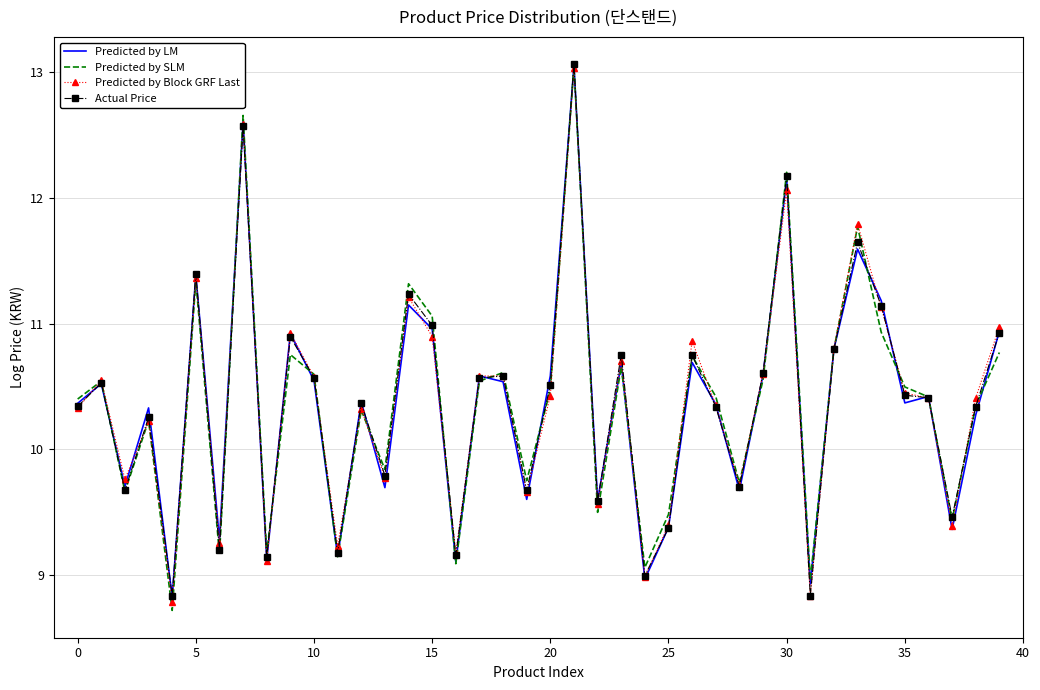

What are all the series names shown in the legend?

Predicted by LM, Predicted by SLM, Predicted by Block GRF Last, Actual Price